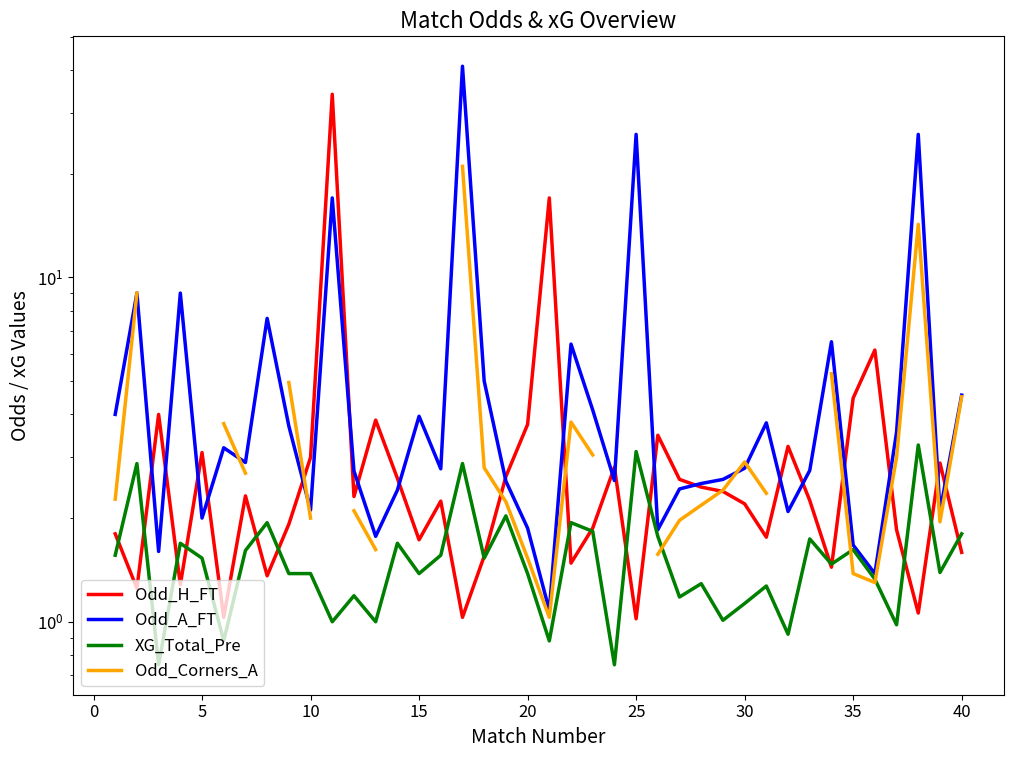

How many data points does each series have?

40